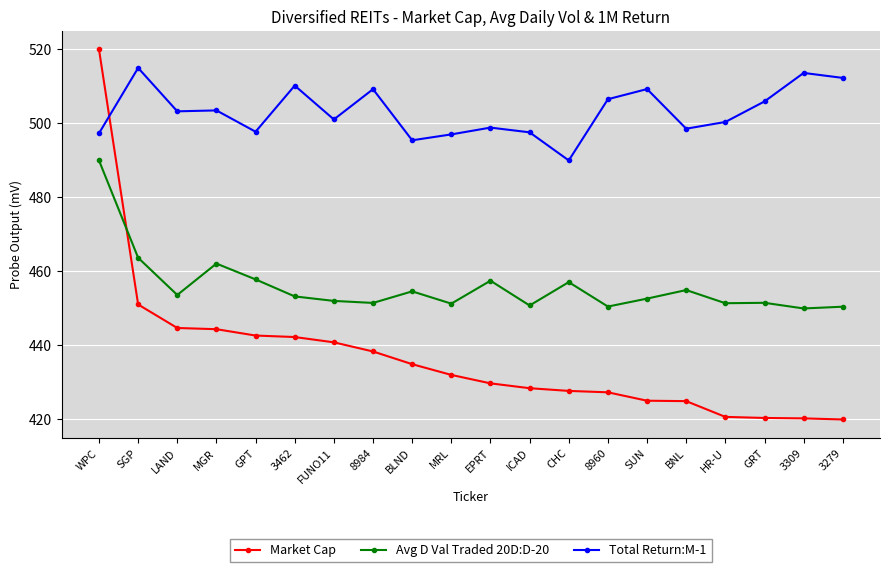

Does the chart display data point markers on the line(s)?

Yes